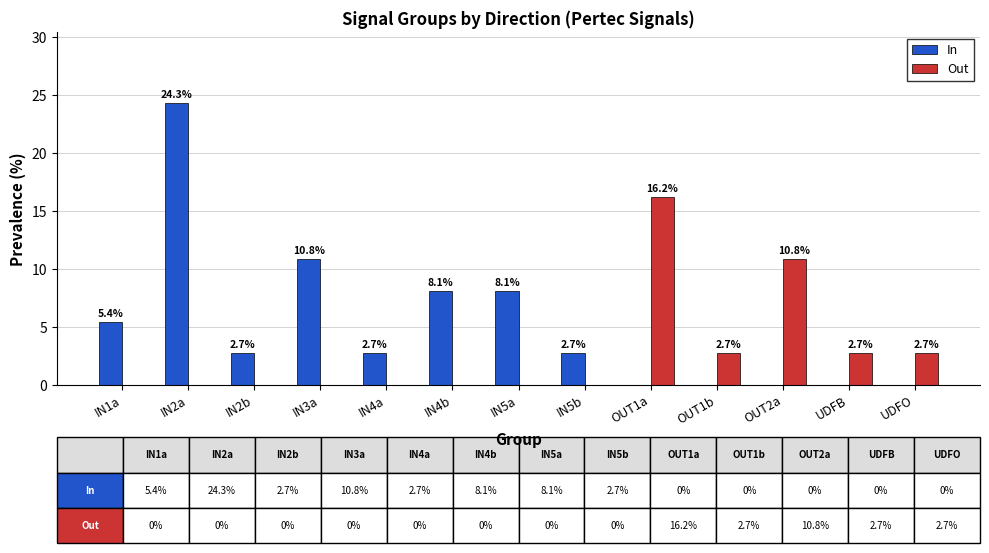

At which category is the sum across all series the highest?

IN2a